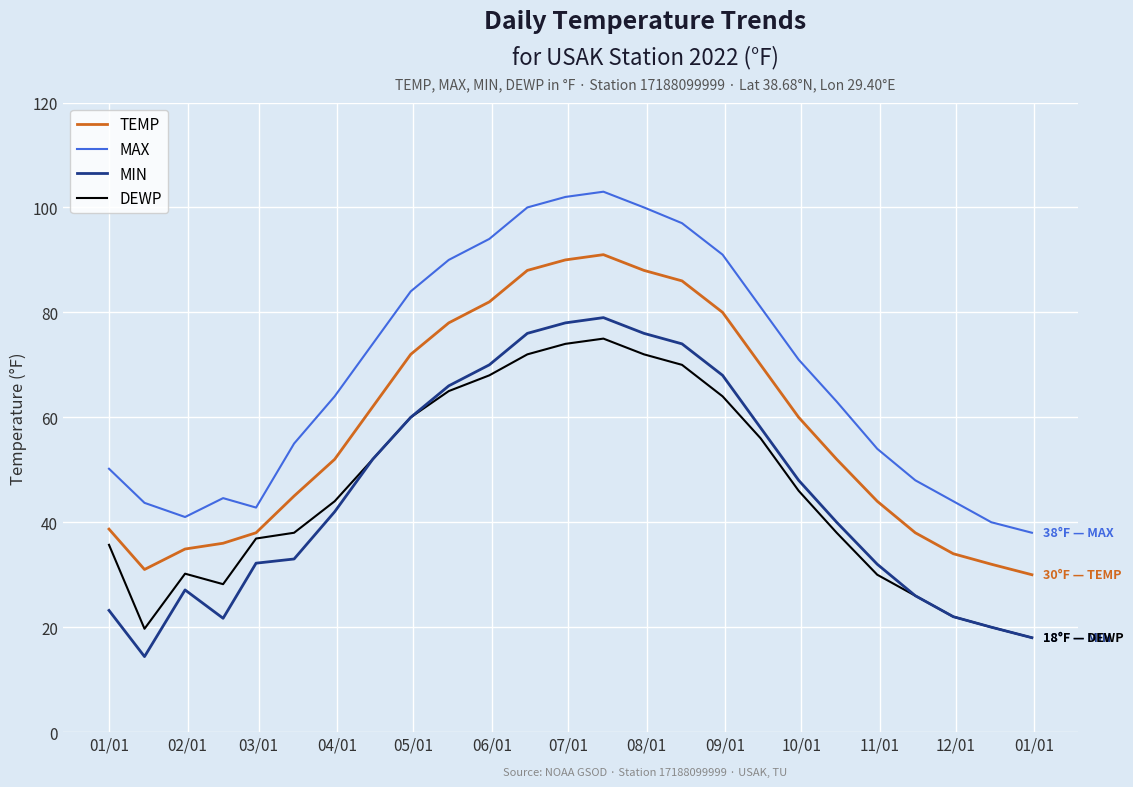

What is the difference between the maximum and minimum values in the MIN series?

64.6